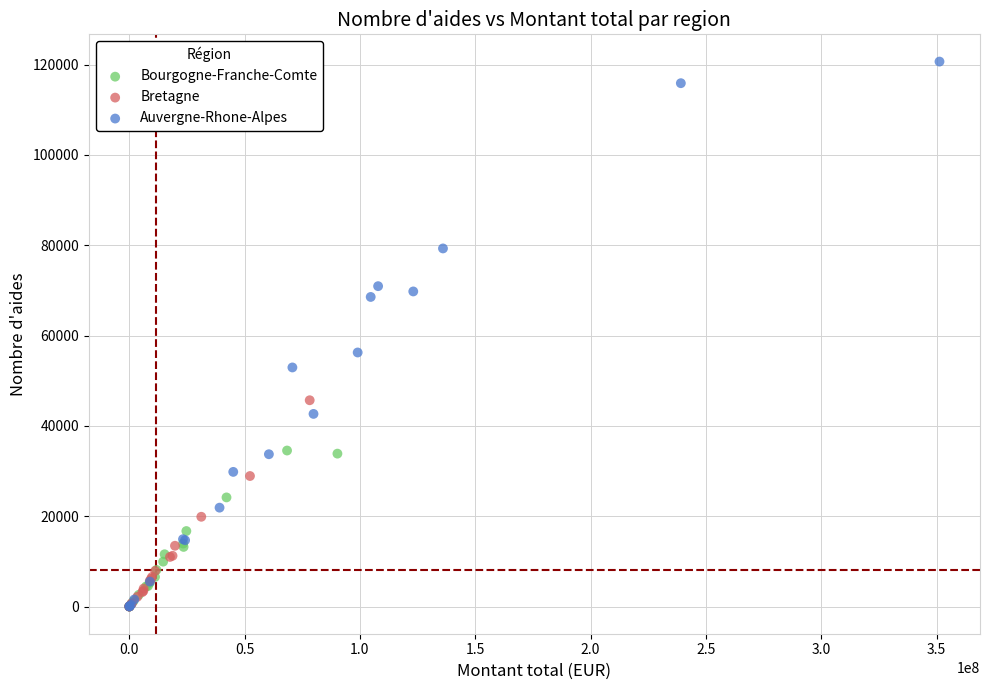

Which series has the largest Y range (max minus min)?

Auvergne-Rhone-Alpes